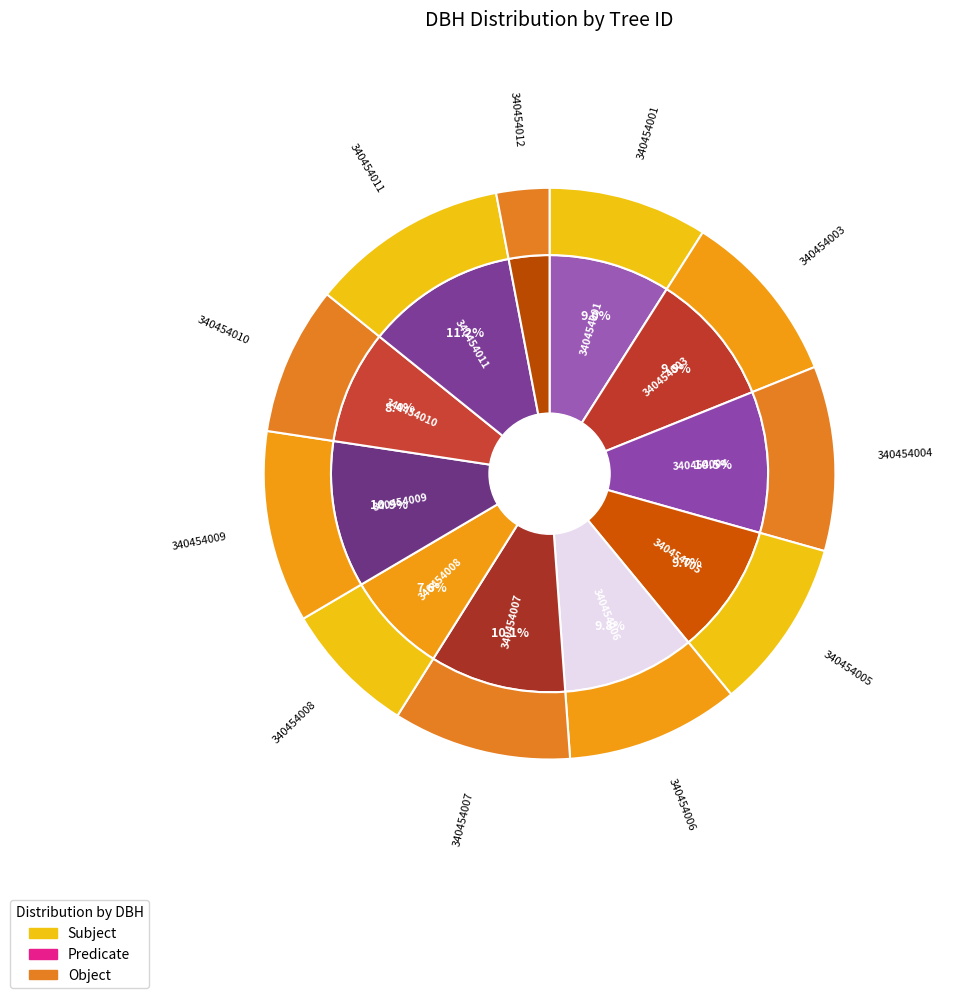

Which has a higher value, 340454012 or 340454001?

340454001